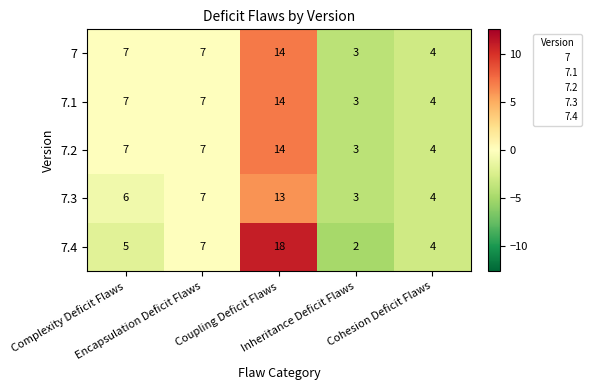

Count the number of data series in this chart.

5